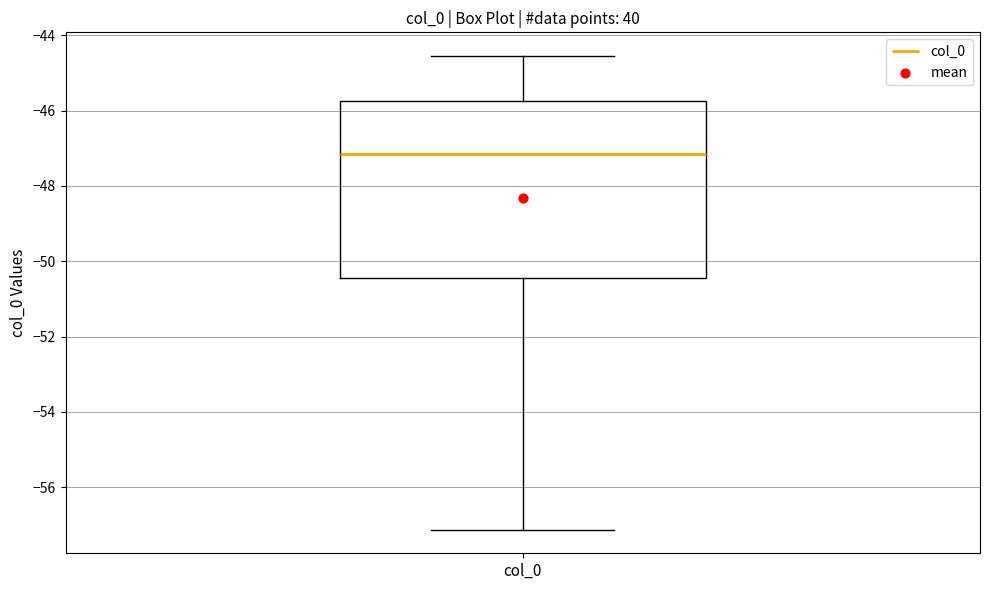

Where is the upper edge of the box for col_0 on the y-axis? The values are not printed on the chart, so give them approximately, as read against the axis.

-45.8